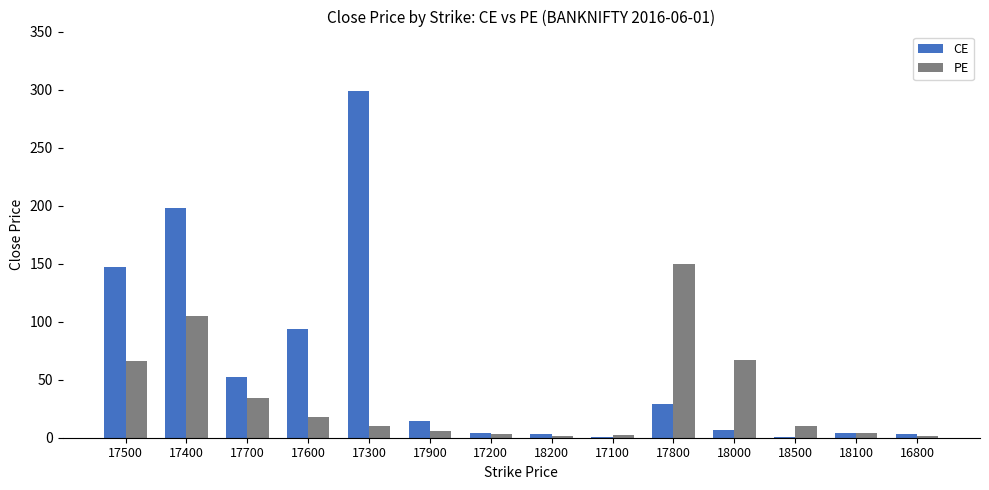

At which label does CE first exceed 14?

17500